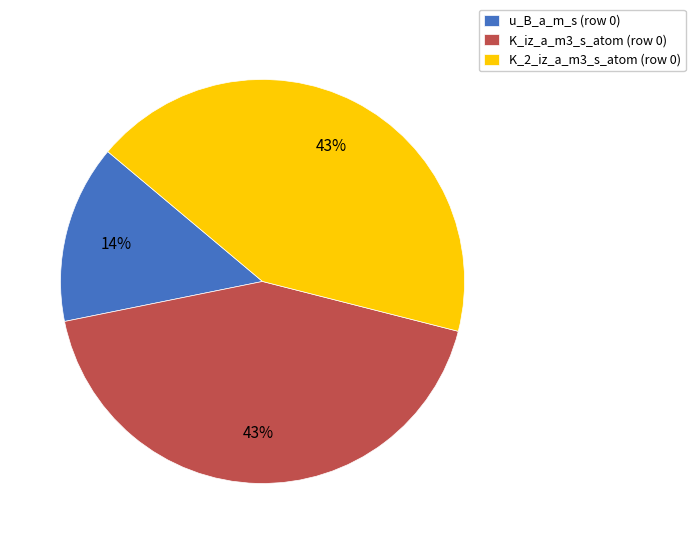

What percentage is the K_2_iz_a_m3_s_atom (row 0) slice, to the nearest percent?

43%